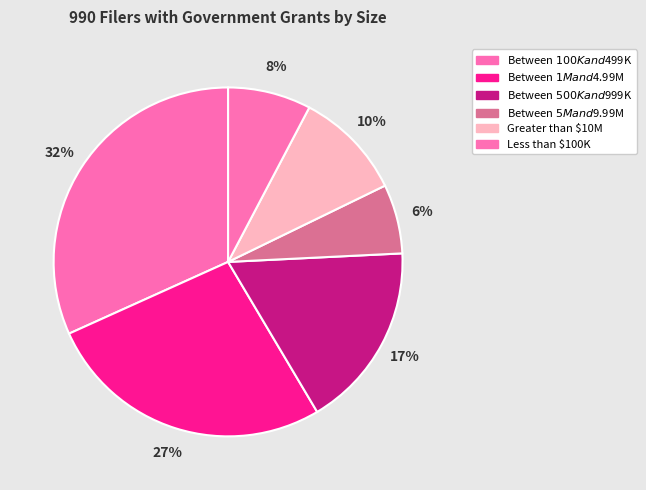

Which has a higher value, Less than $100K or Between $1M and $4.99M?

Between $1M and $4.99M